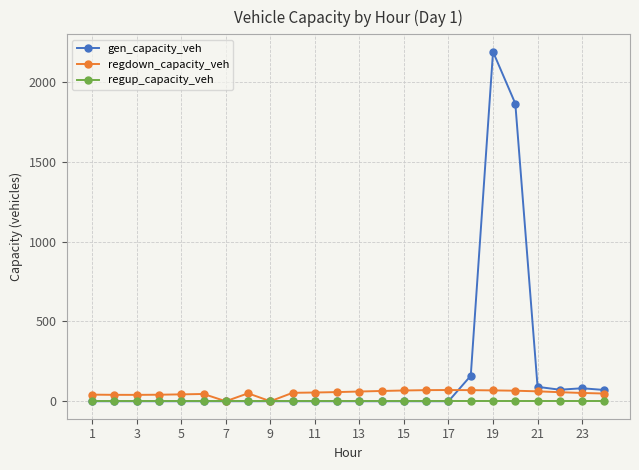

Which series has the widest spread of values?

gen_capacity_veh